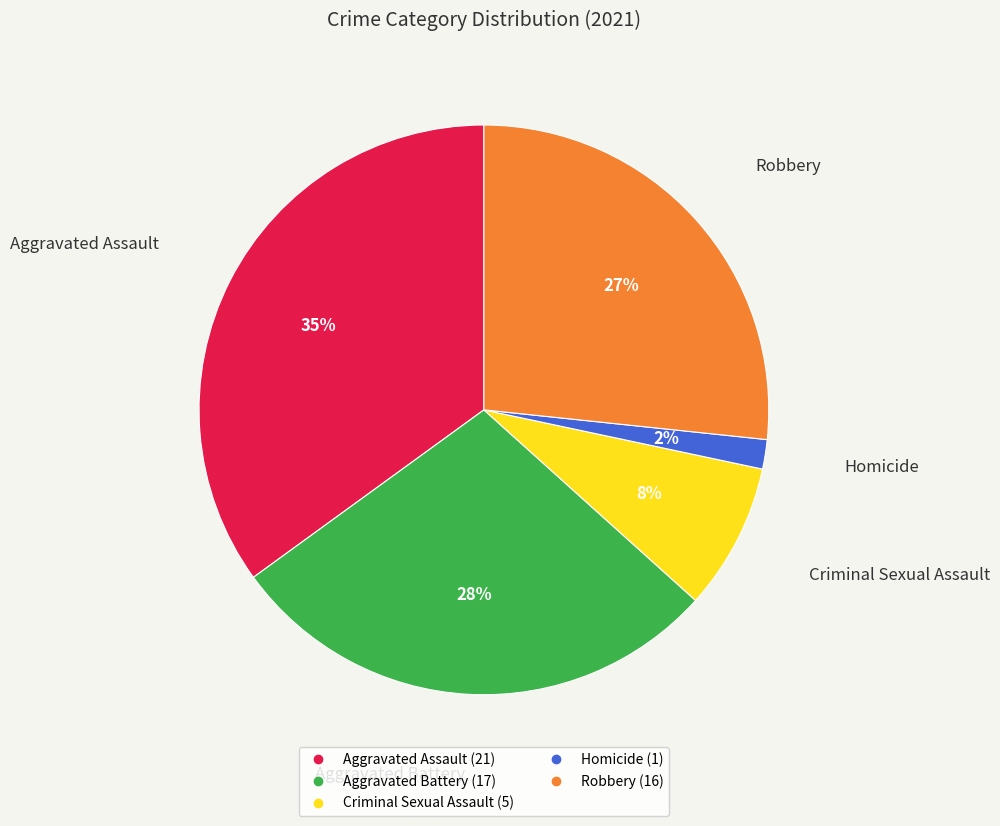

Rank the categories by value from lowest to highest.

Homicide, Criminal Sexual Assault, Robbery, Aggravated Battery, Aggravated Assault